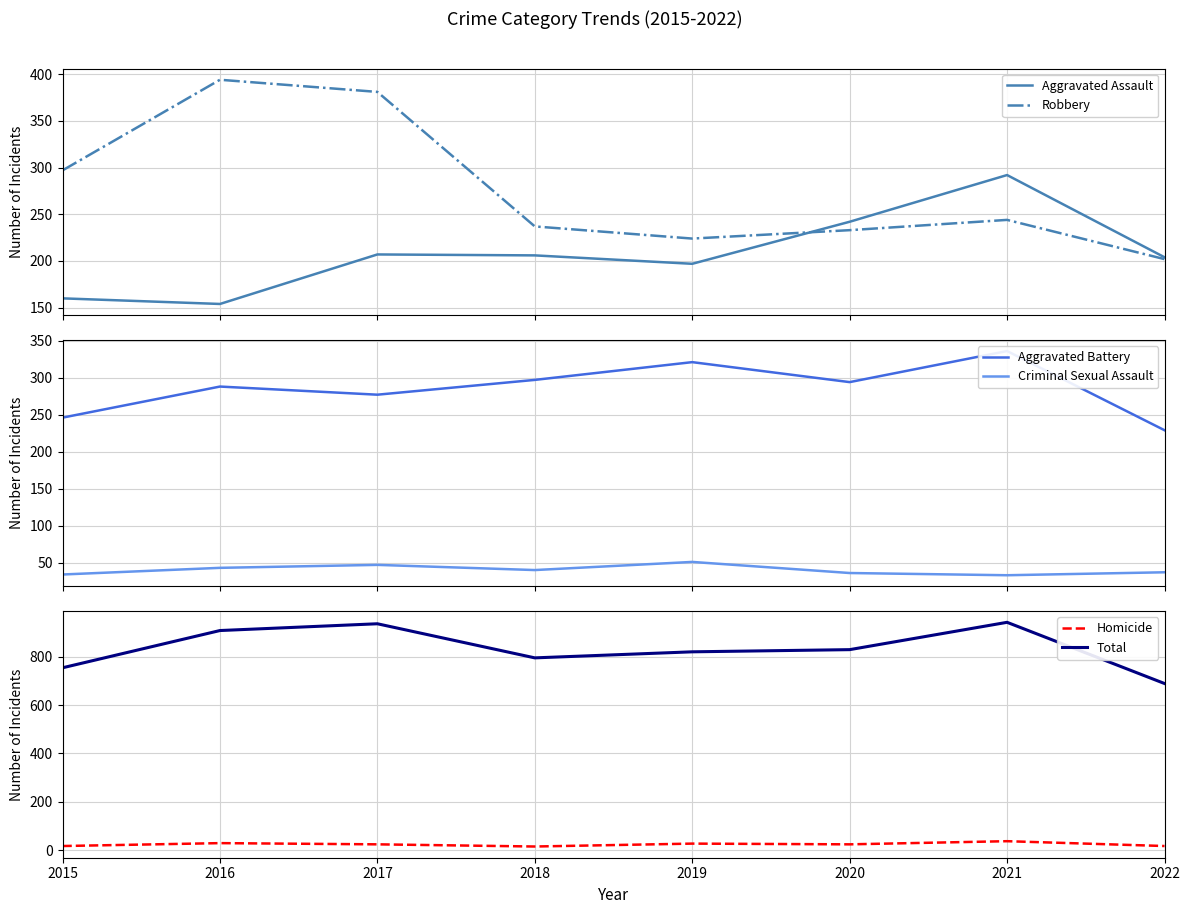

How many intersections are there between Criminal Sexual Assault and Homicide?

2